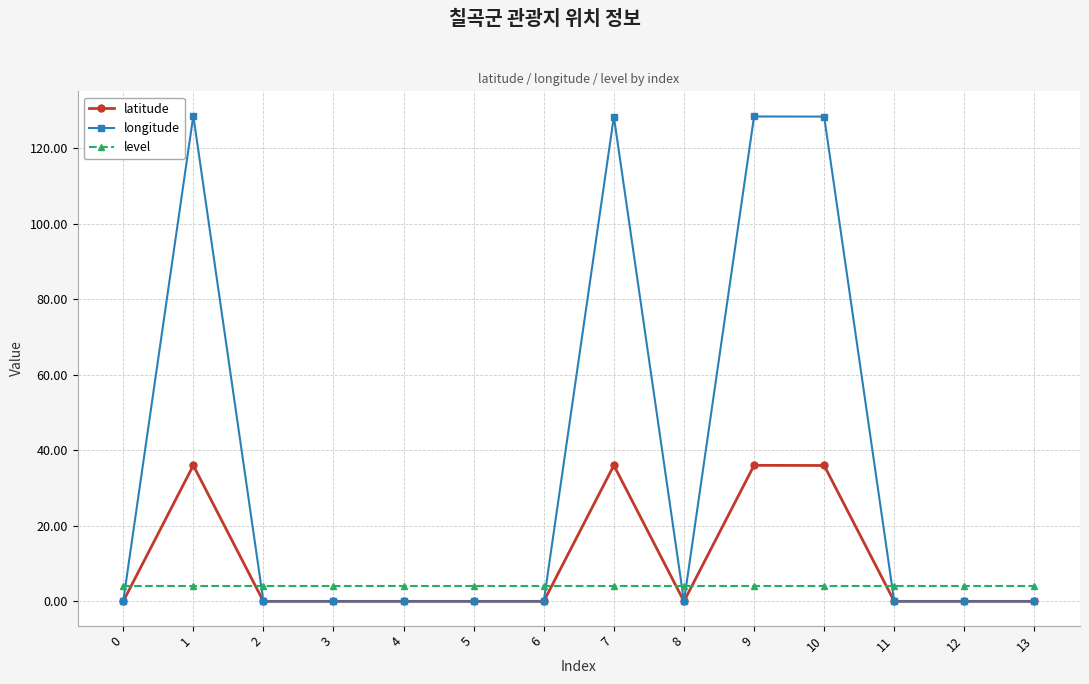

Is the value of level at 13 greater than the value of longitude at 10?

No